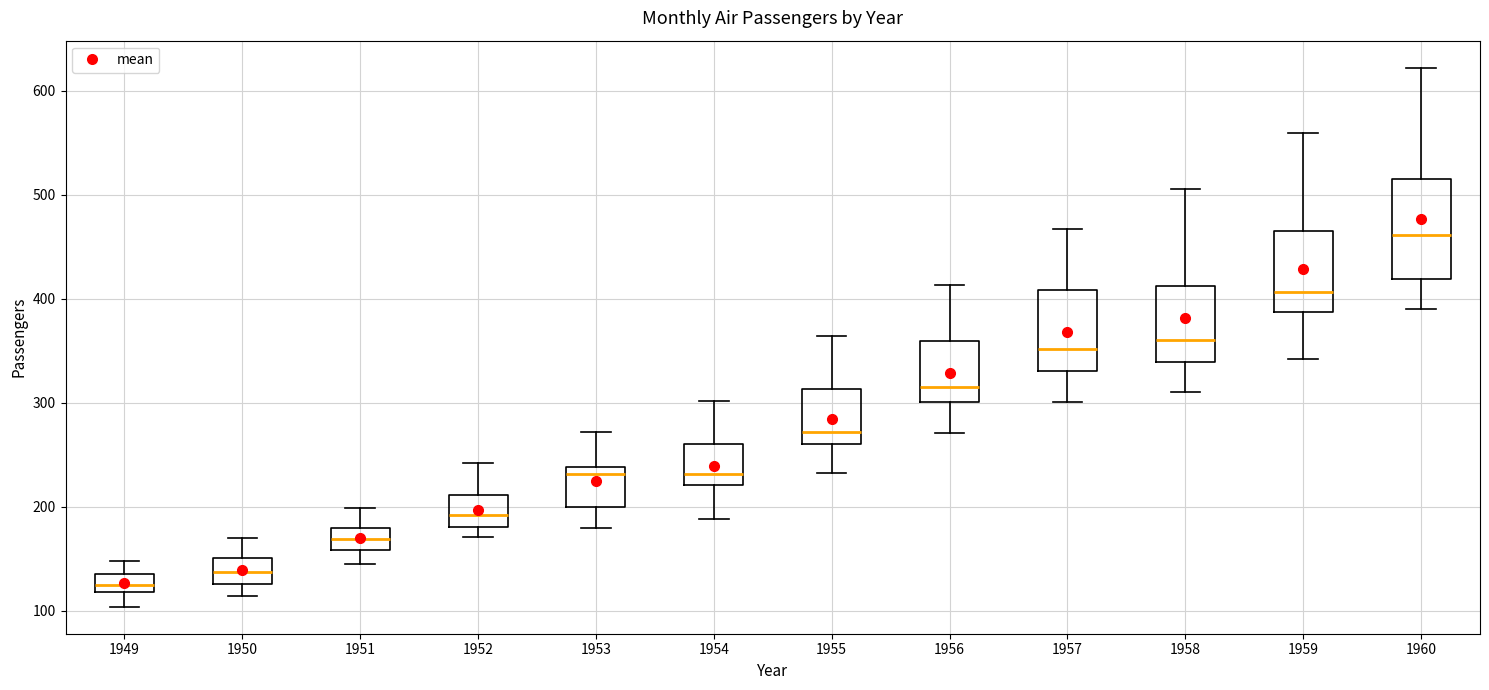

Where does the median line of the box at x = 1953 sit on the y-axis? The values are not printed on the chart, so give them approximately, as read against the axis.

230